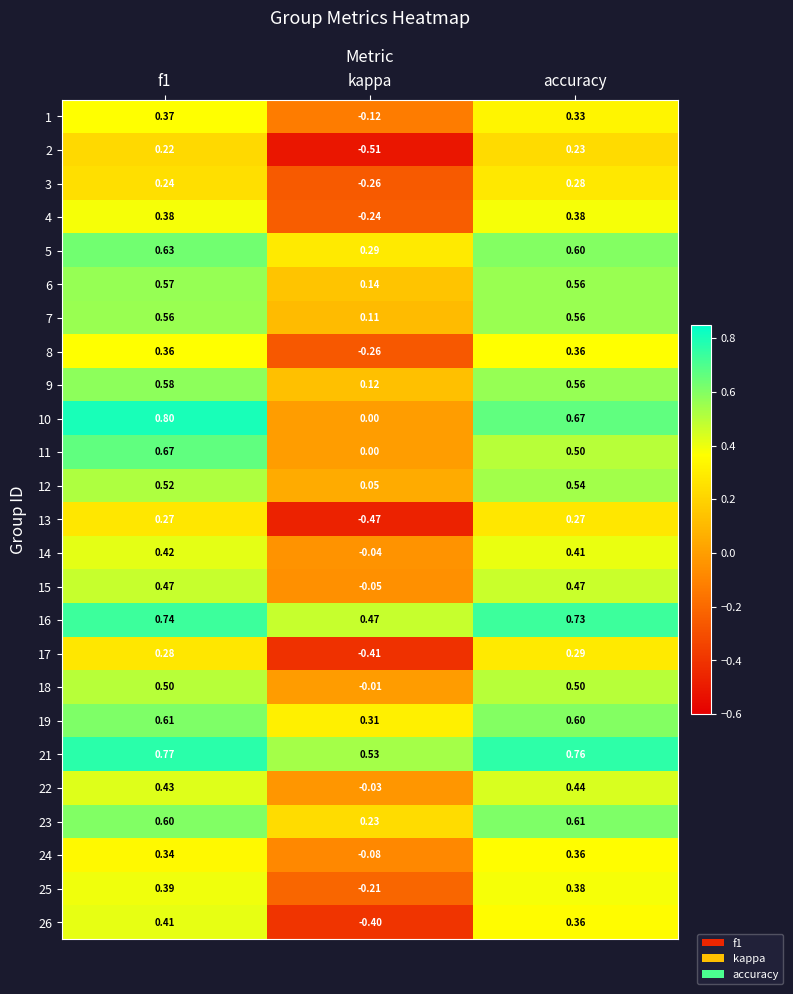

Which label corresponds to the smallest value in the chart?

kappa